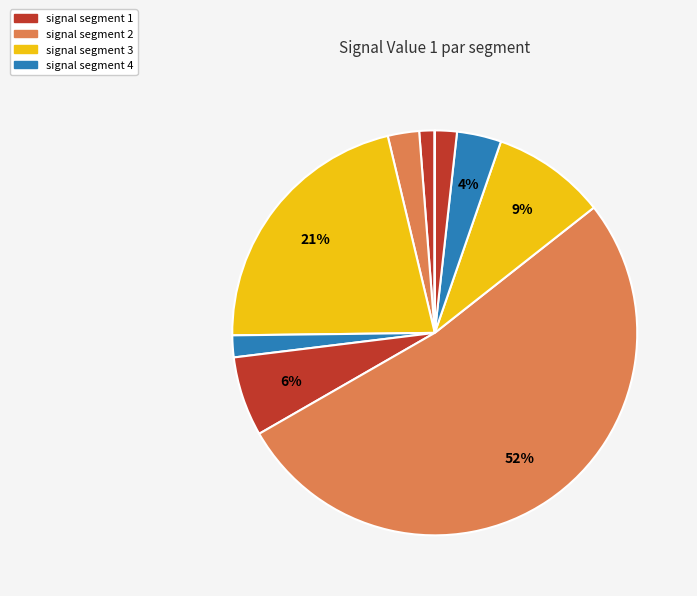

How many slices are in this pie chart?

10